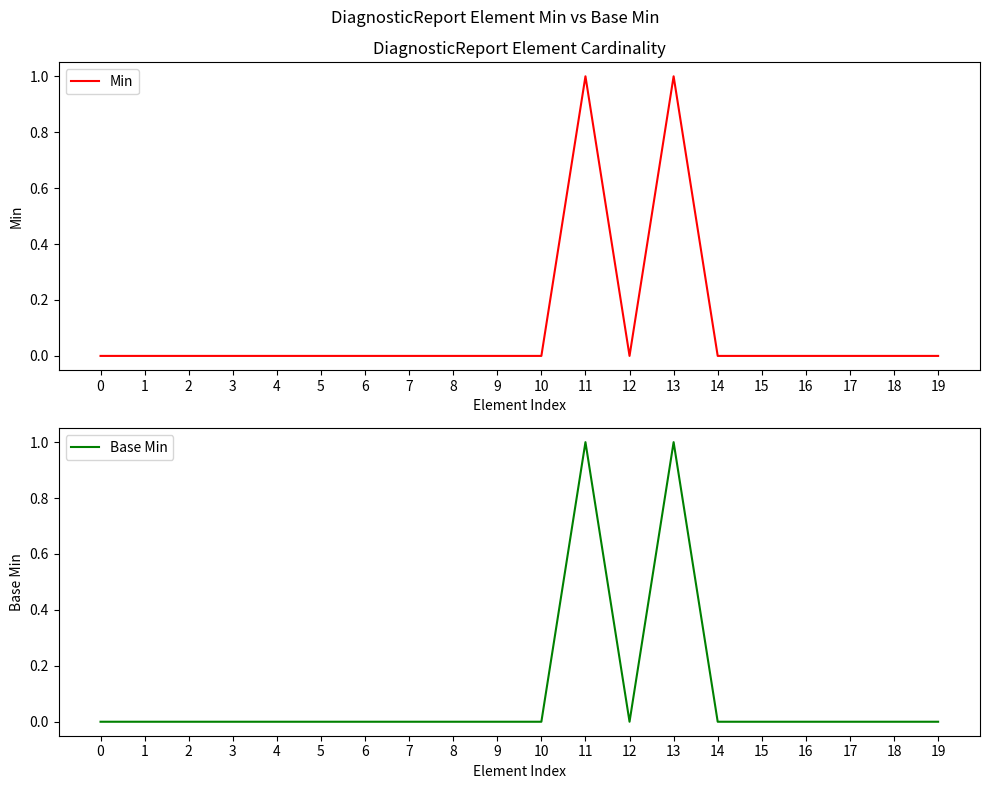

True or false: Base Min and Min intersect in this chart.

False